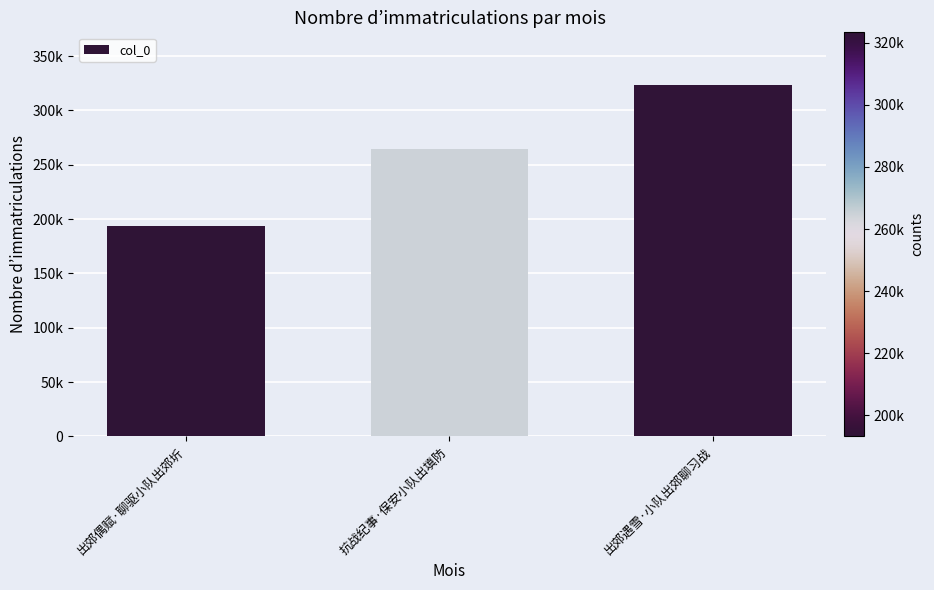

Are the bars horizontal?

No